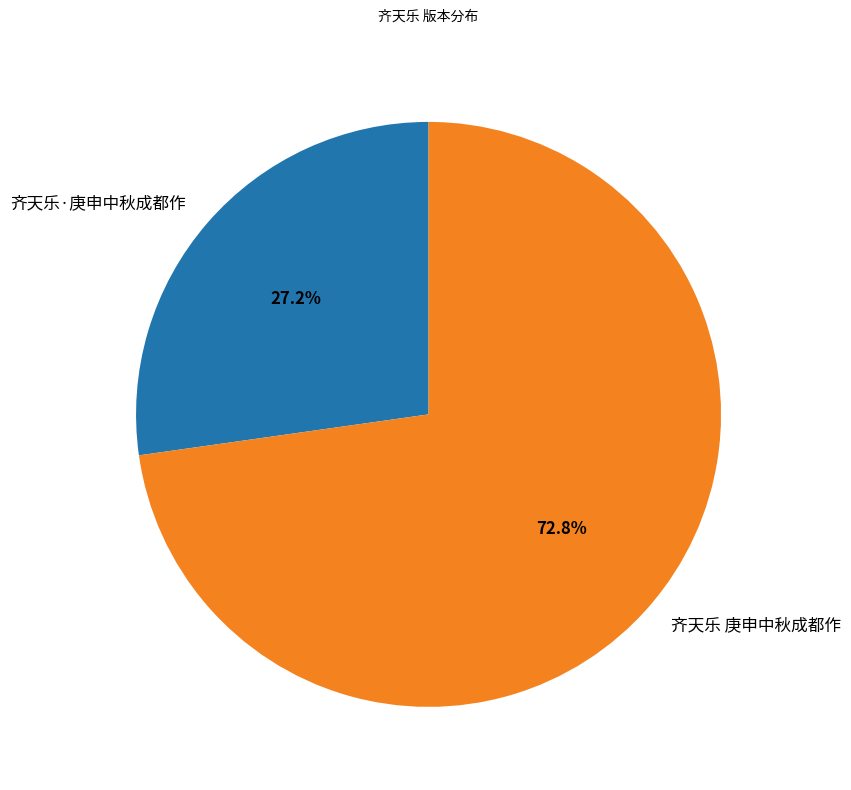

True or false: 齐天乐 庚申中秋成都作 accounts for 67% of the total.

False